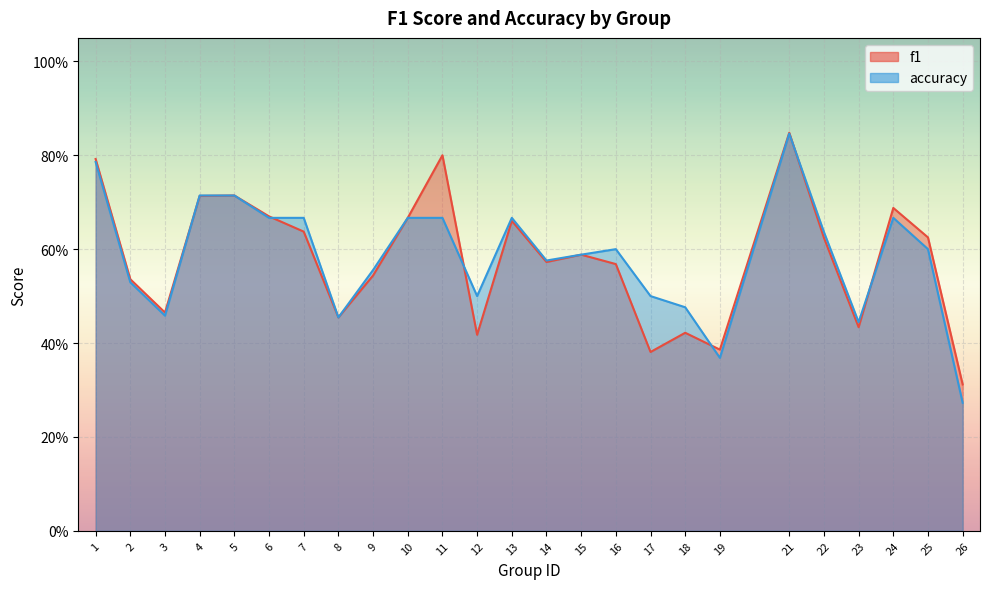

Reading left to right, extract all data points from this chart.

f1: 0.8	0.5	0.5	0.7	0.7	0.7	0.6	0.5	0.5	0.7	0.8	0.4	0.7	0.6	0.6	0.6	0.4	0.4	0.4	0.8	0.6	0.4	0.7	0.6	0.3
accuracy: 0.8	0.5	0.5	0.7	0.7	0.7	0.7	0.5	0.6	0.7	0.7	0.5	0.7	0.6	0.6	0.6	0.5	0.5	0.4	0.8	0.6	0.4	0.7	0.6	0.3